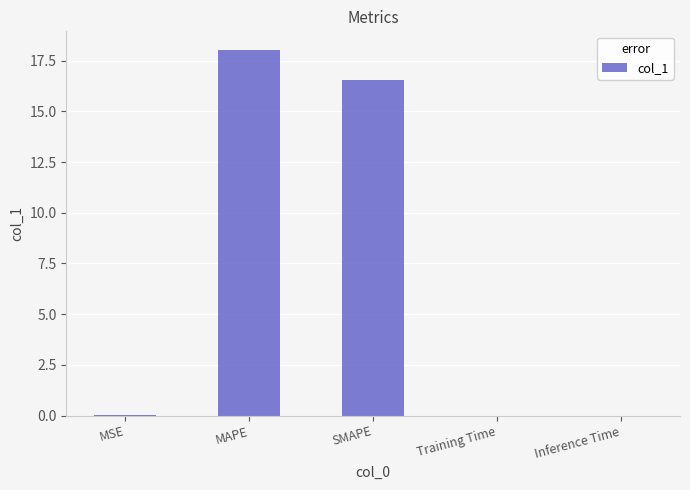

Which has a higher value, SMAPE or MSE?

SMAPE